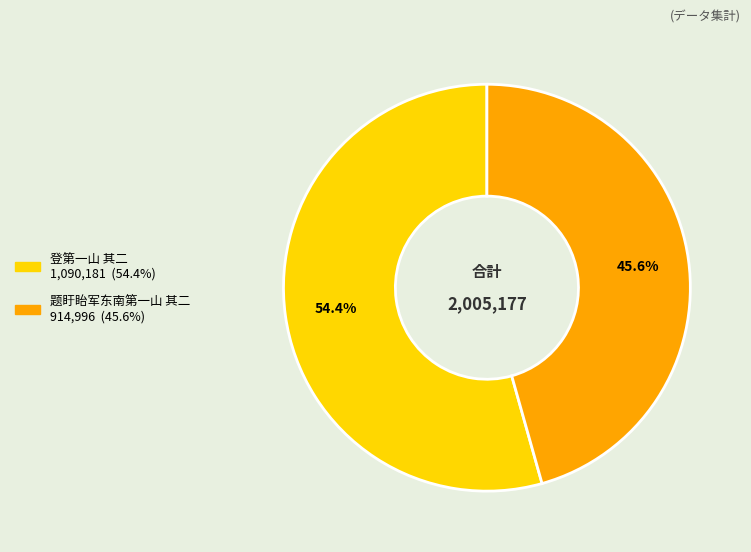

Which slice is the smallest?

题盱眙军东南第一山 其二